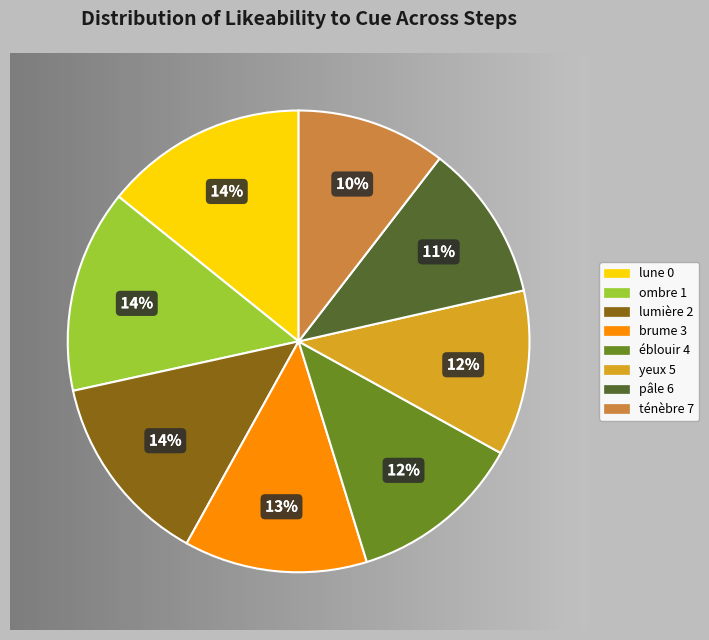

Is it true that lune 0 is 9% of the pie?

False